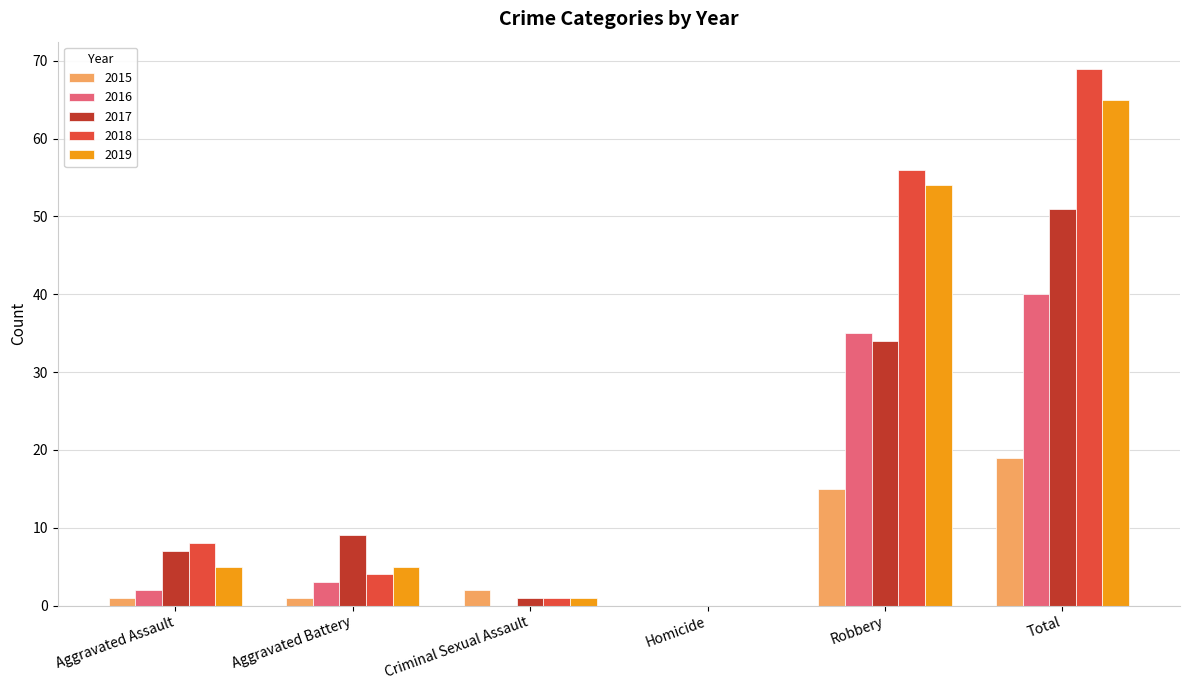

Which series has the largest range (max minus min)?

2018